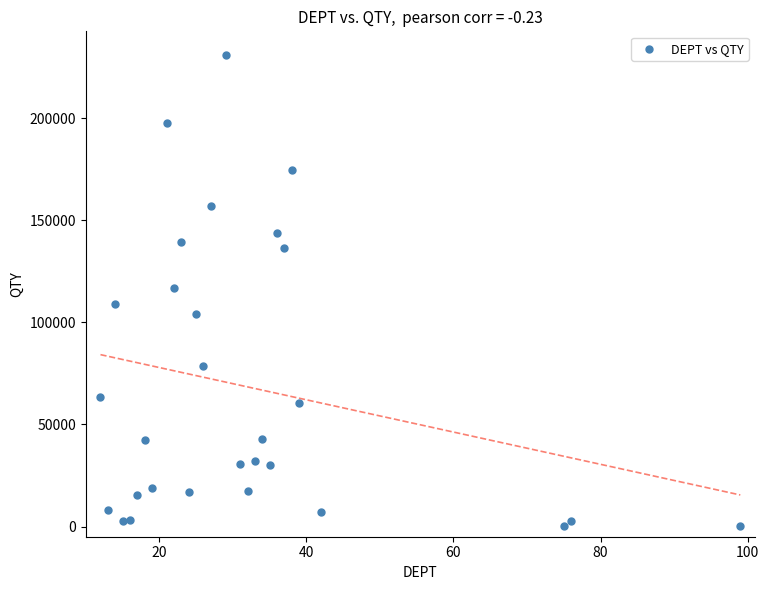

What is the range of Y values (max minus min)?

230974